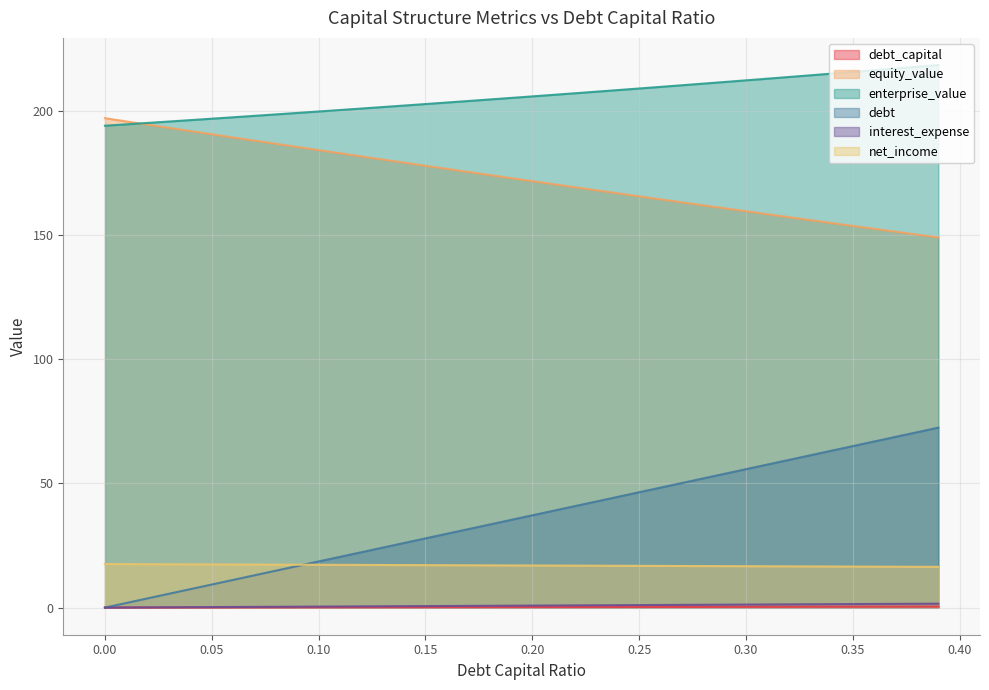

What is the difference between the maximum and second lowest values in the equity_value series?

46.9